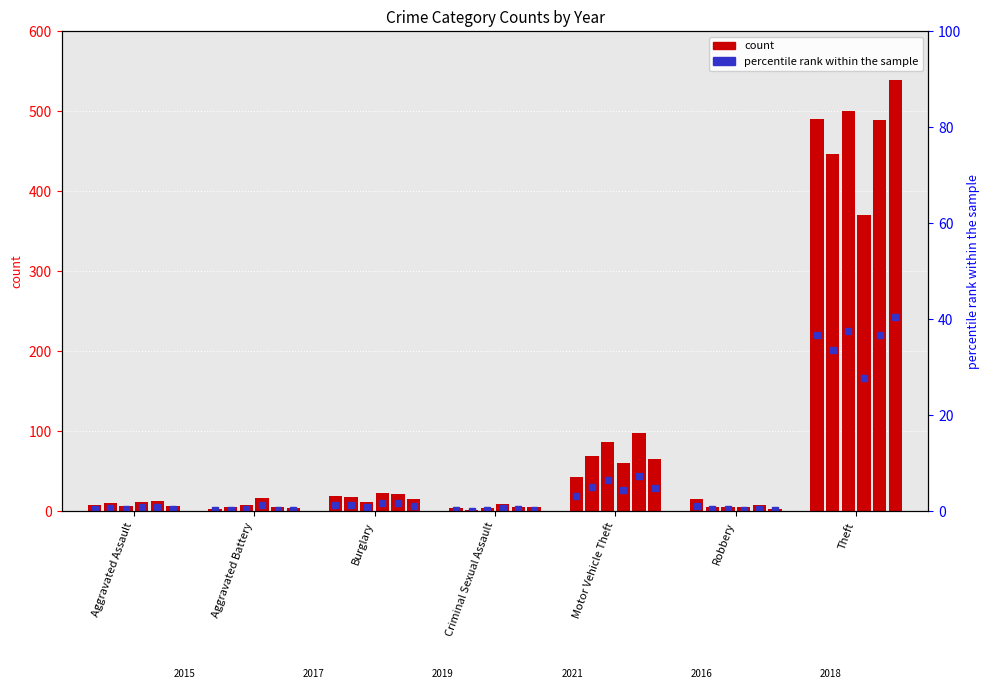

What is the value of the 2019 bar at the 3rd from the left?

12